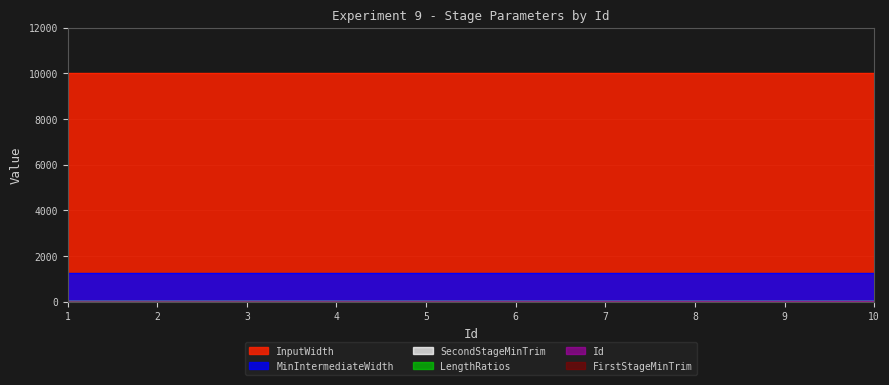

At how many categories does at least one series exceed 4113?

10